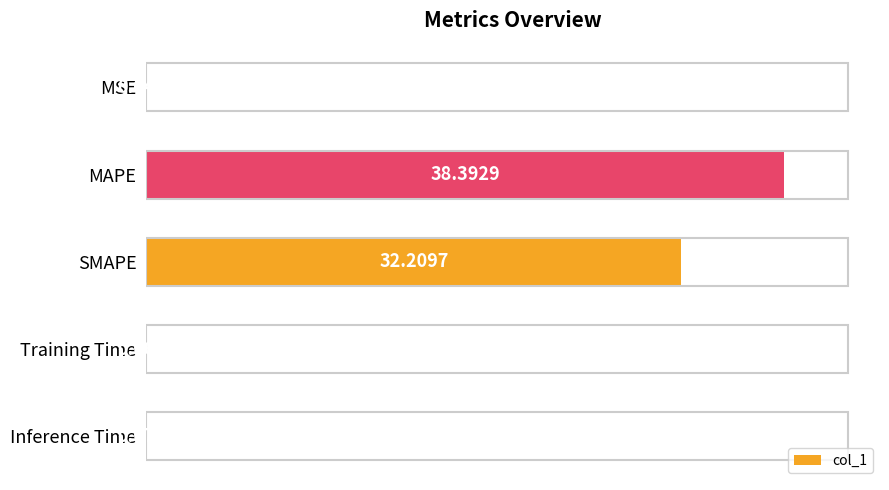

At which category does the chart reach its peak across all series?

MAPE